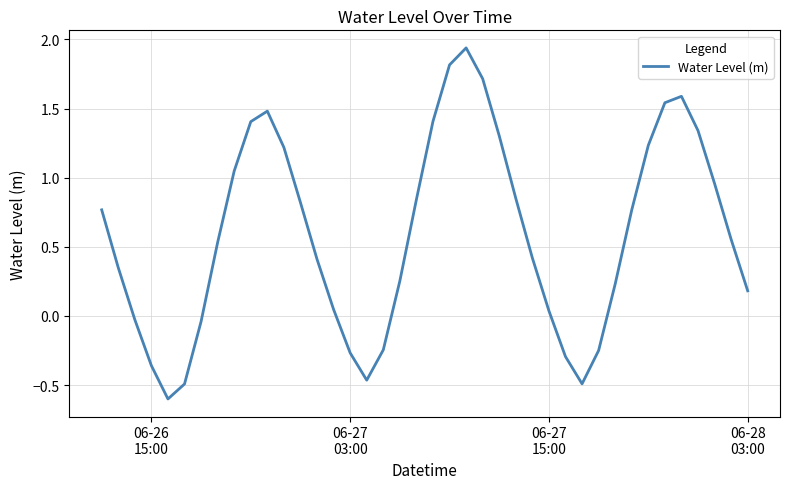

Is this an area chart (filled region under the line)?

No